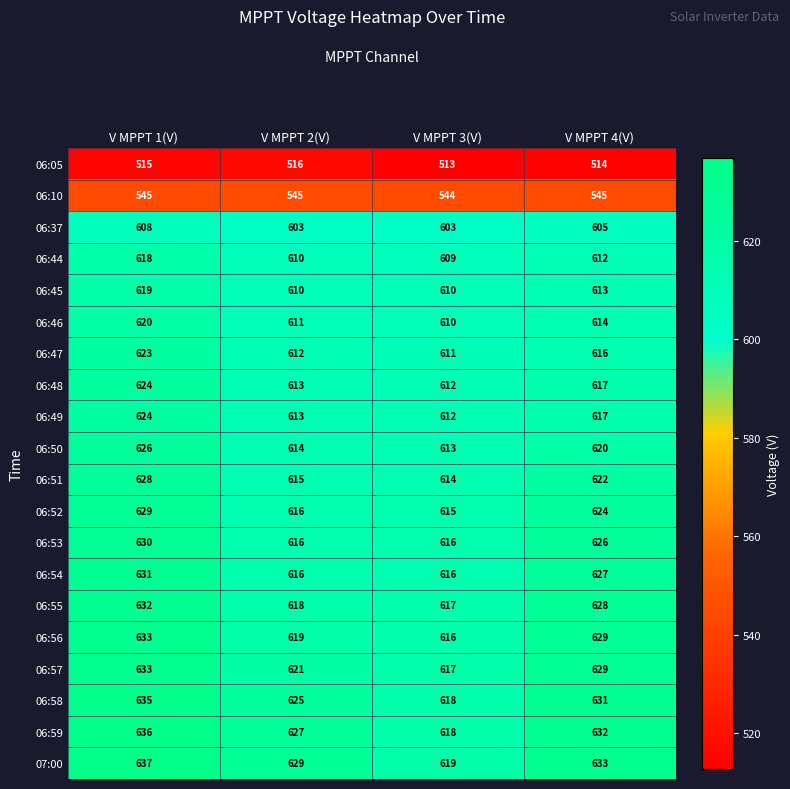

What is the spread (max minus min) of values at V MPPT 4(V)?

119